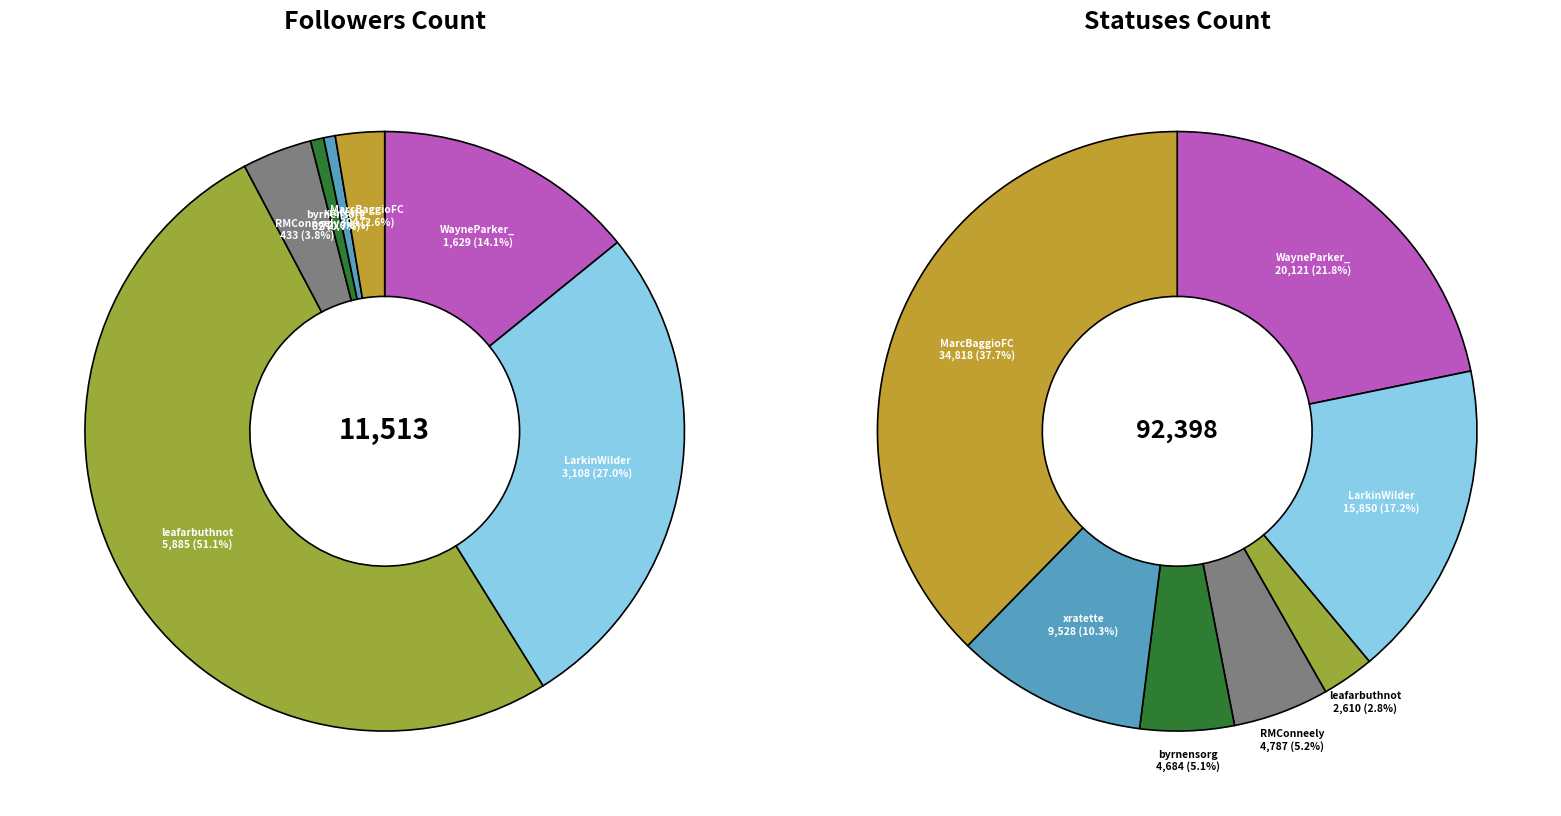

At leafarbuthnot, list the series in order from largest to smallest.

followers_count, statuses_count